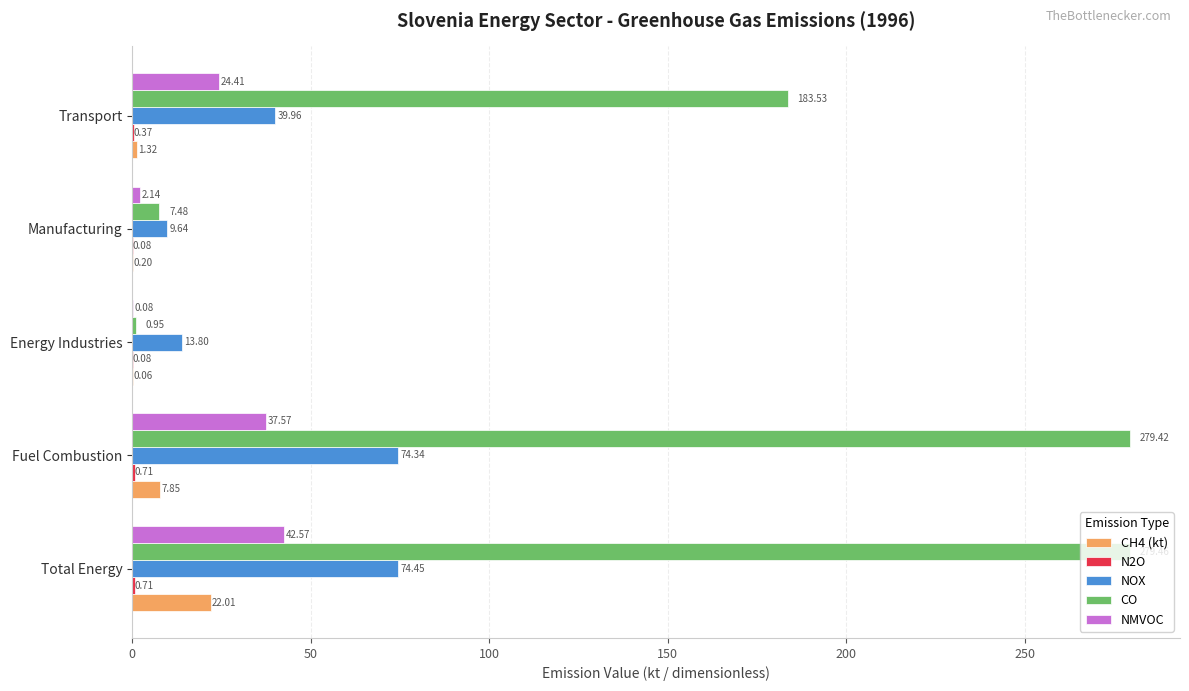

Is the value of NMVOC at Fuel Combustion greater than the value of CH4 (kt) at Energy Industries?

Yes